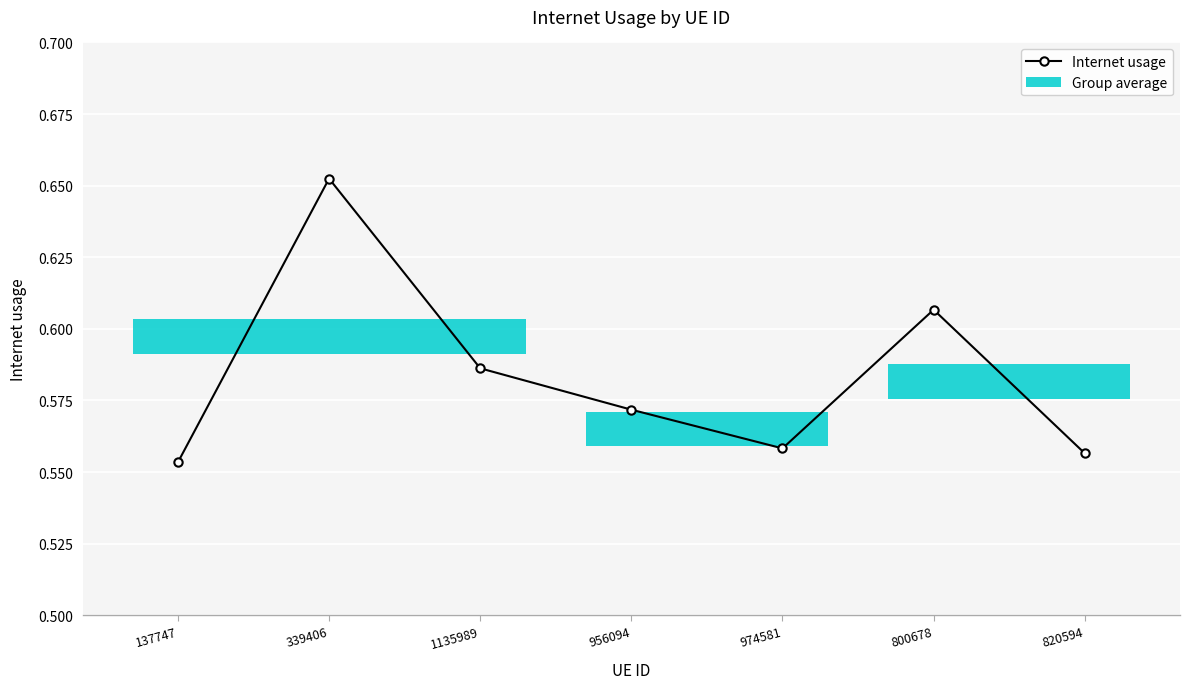

How many lines are shown in the chart?

1